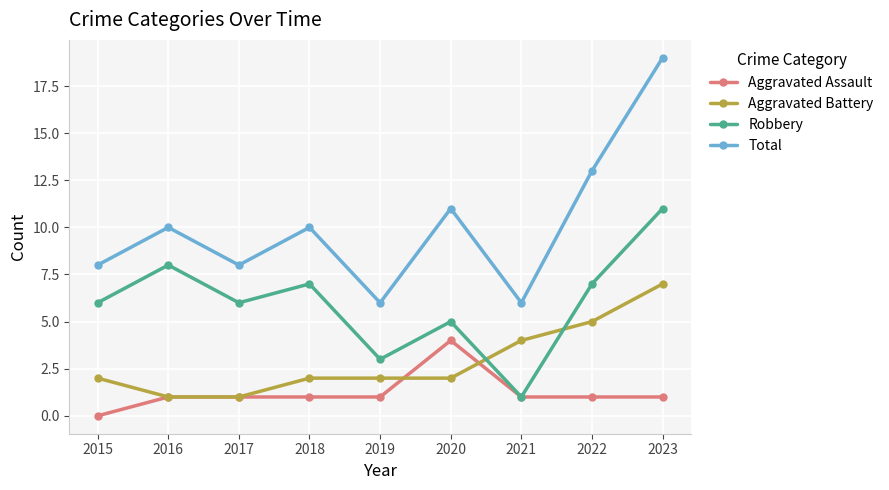

Is this an area chart (filled region under the line)?

No